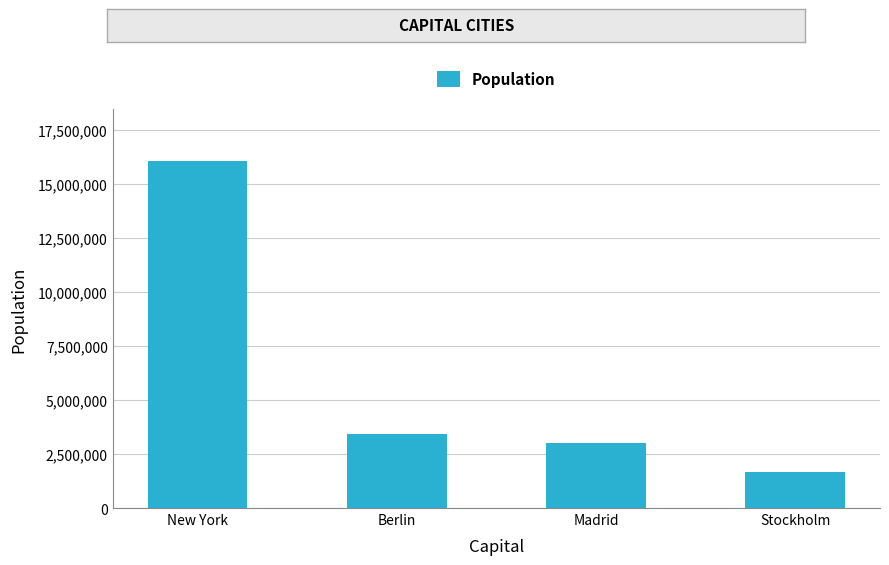

Rank the categories by value from lowest to highest.

Stockholm, Madrid, Berlin, New York